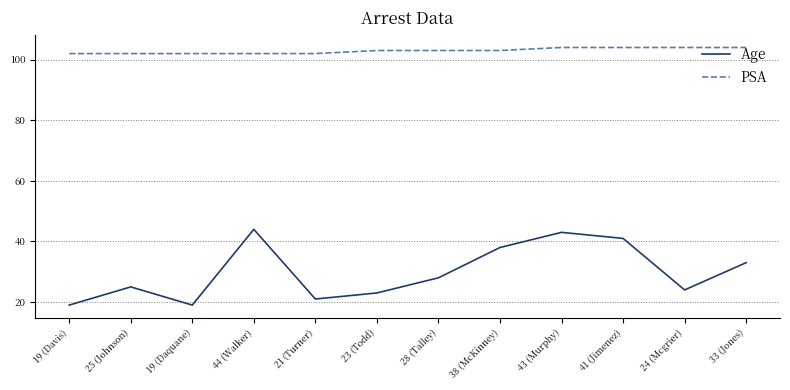

What is the lowest value of the Age series?

19